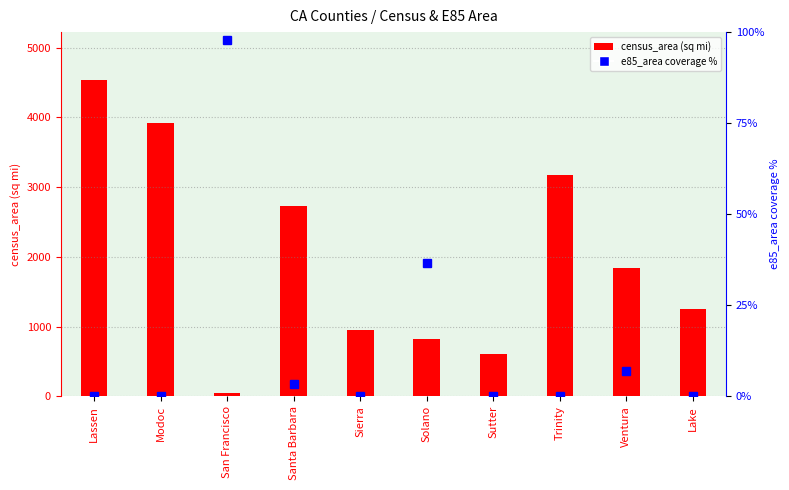

What is the label of the 1st bar from the right?

Lake